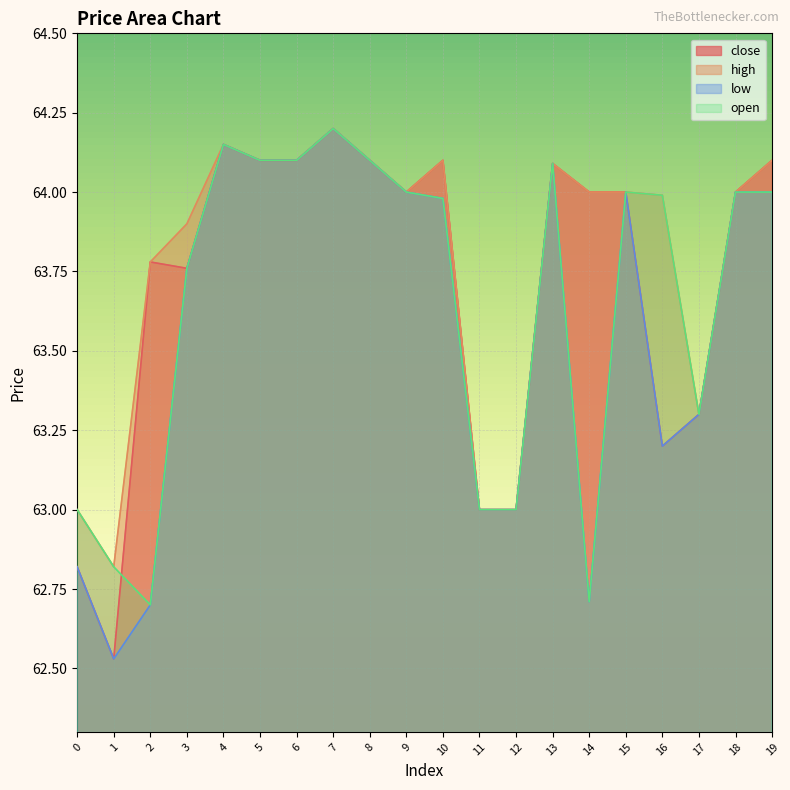

Rank the series at 13 from highest to lowest value.

close, high, low, open